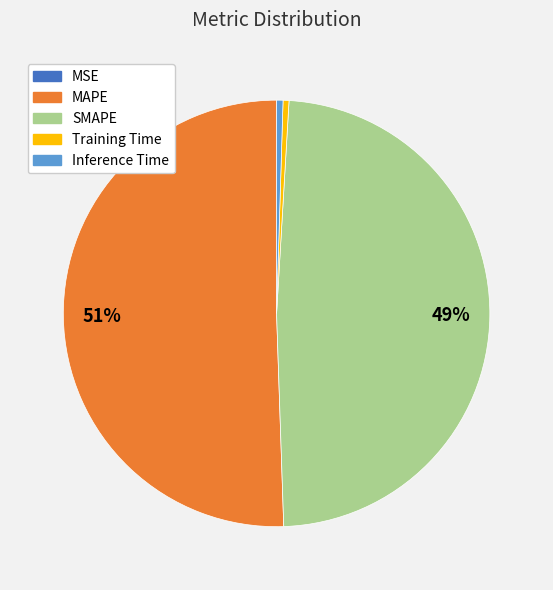

What percentage is the MAPE slice, to the nearest percent?

51%